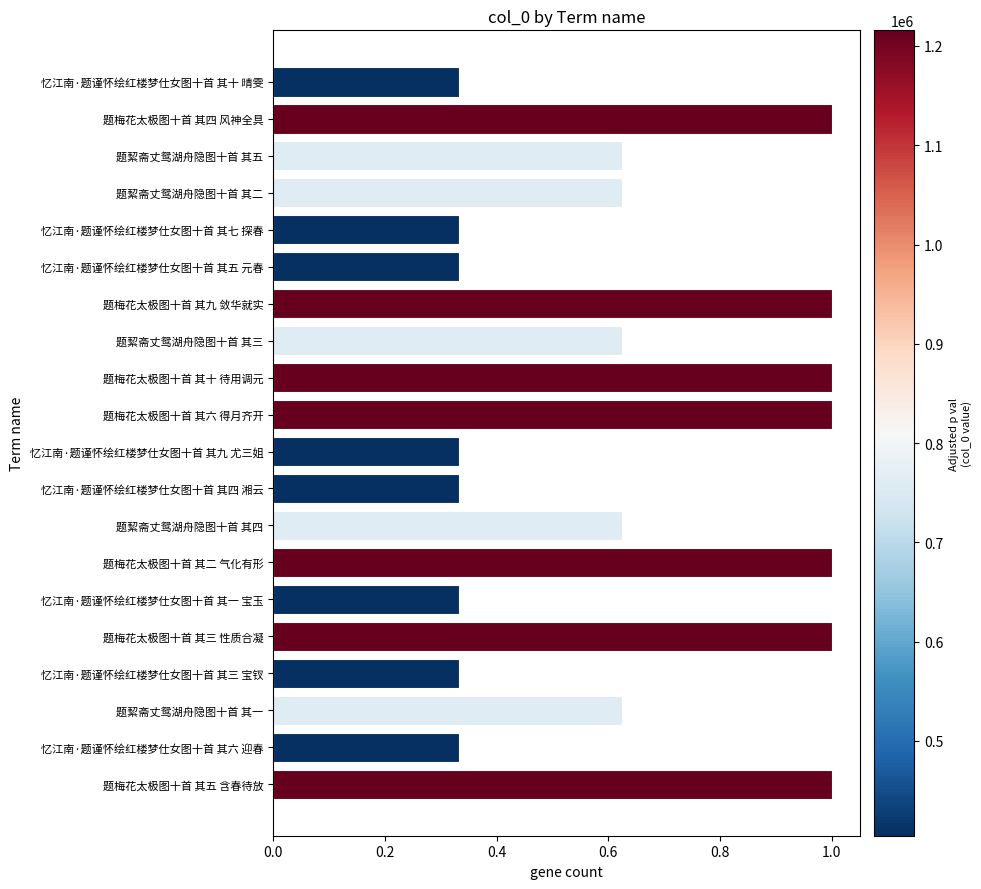

Count the number of data series in this chart.

1